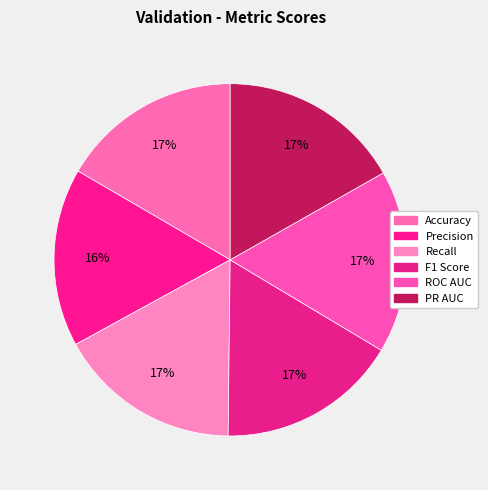

How many slices are in this pie chart?

6